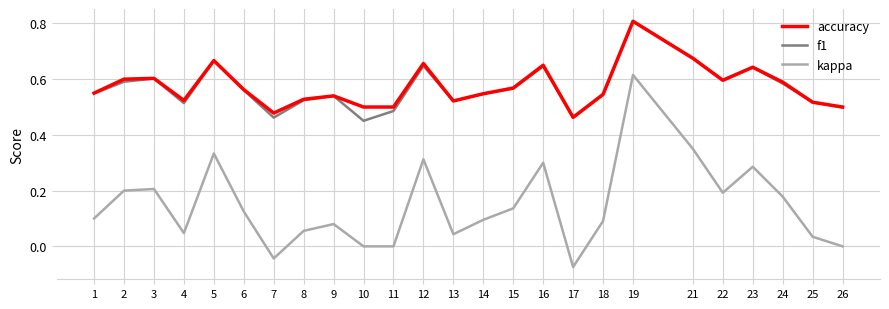

True or false: accuracy has a value of 0.5 at 4.

True